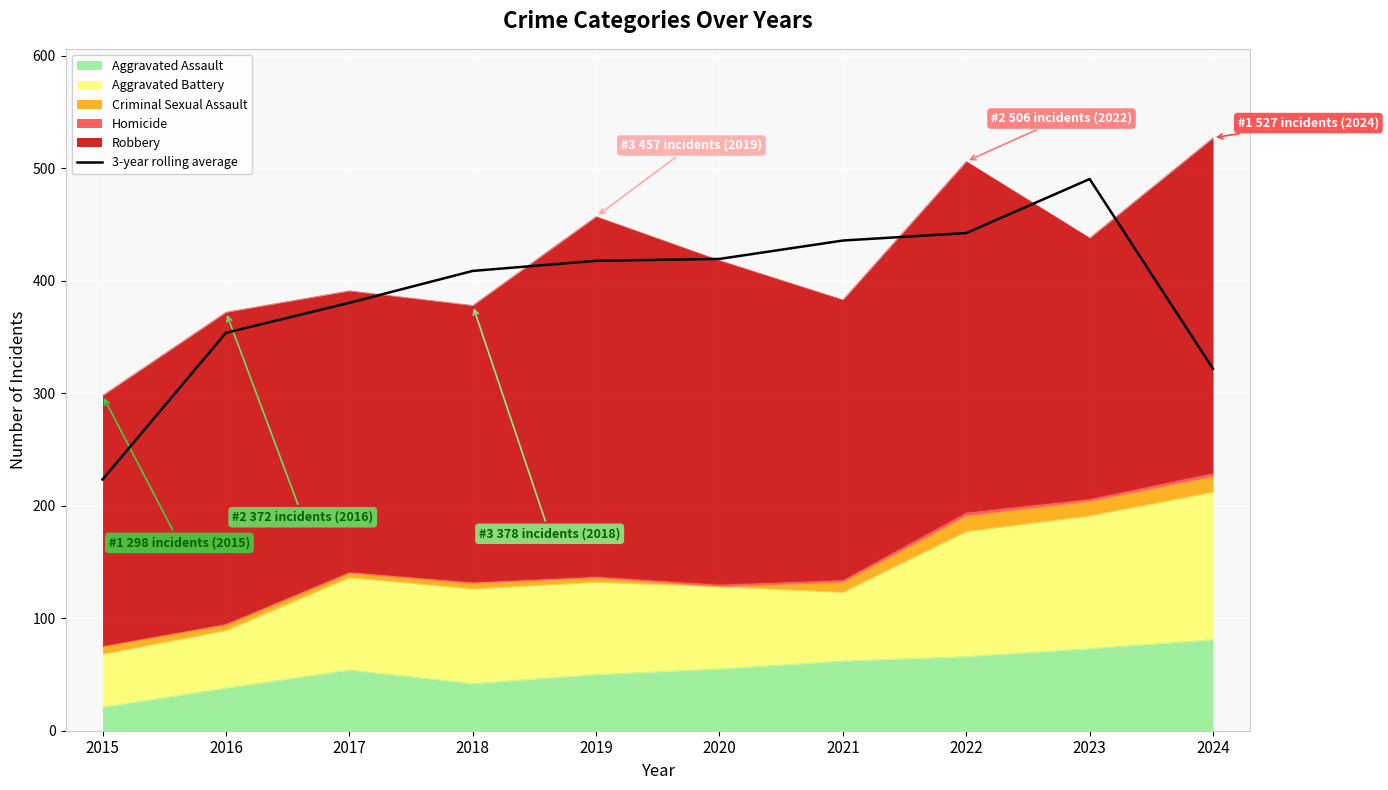

Between 2019 and 2015, which is larger?

2019